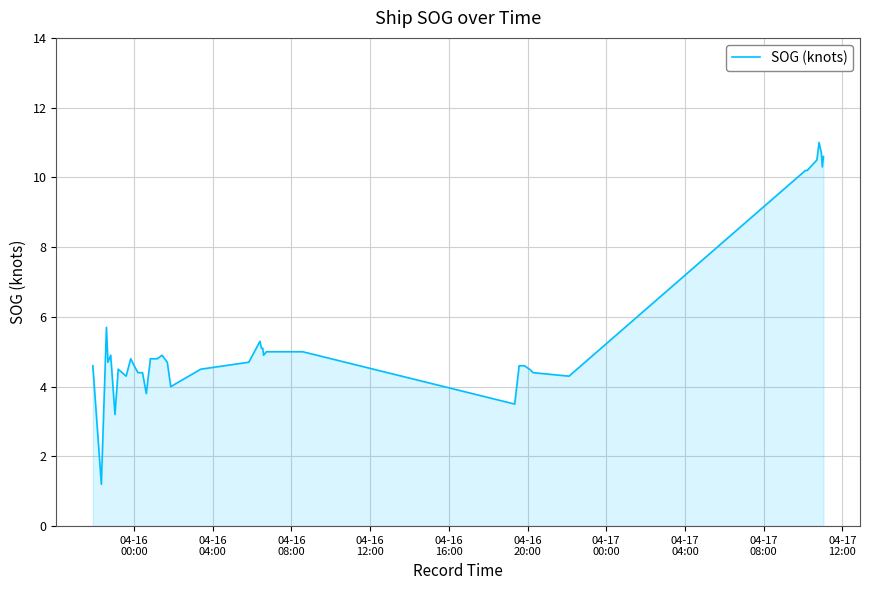

Reading left to right, transcribe all the data shown in this chart.

4.6	1.2	5.7	4.7	4.9	3.2	4.5	4.3	4.8	4.6	4.4	4.4	3.8	4.8	4.8	4.8	4.9	4.7	4.0	4.5	4.7	5.3	5.1	5.1	4.9	5.0	5.0	3.5	4.6	4.6	4.5	4.4	4.3	10.2	10.2	10.5	11.0	10.7	10.3	10.6